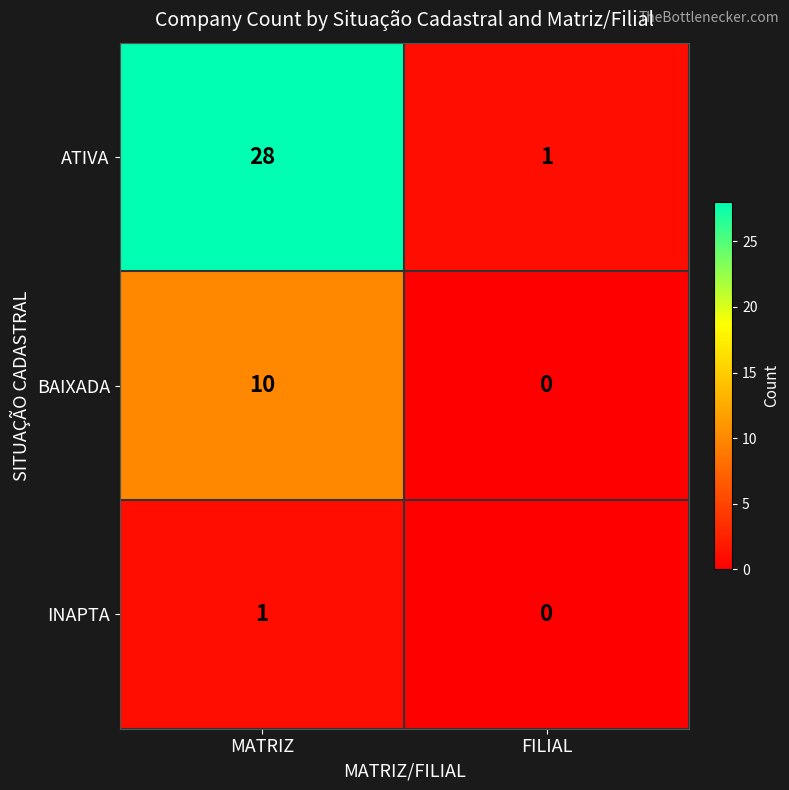

Which series has the largest total across all categories?

ATIVA